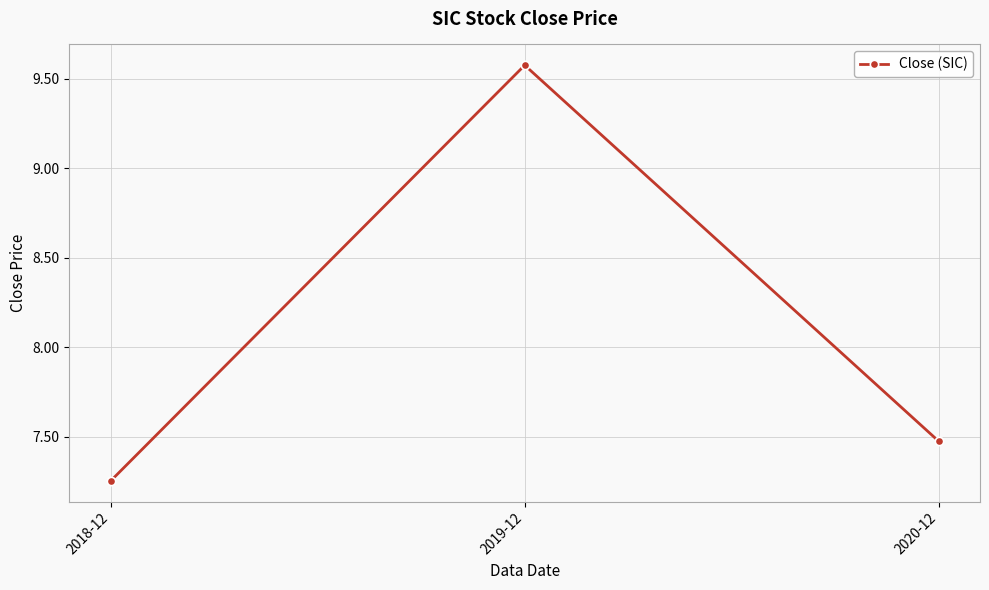

What is the ratio of the value at 2018-12 to the value at 2020-12?

1.0